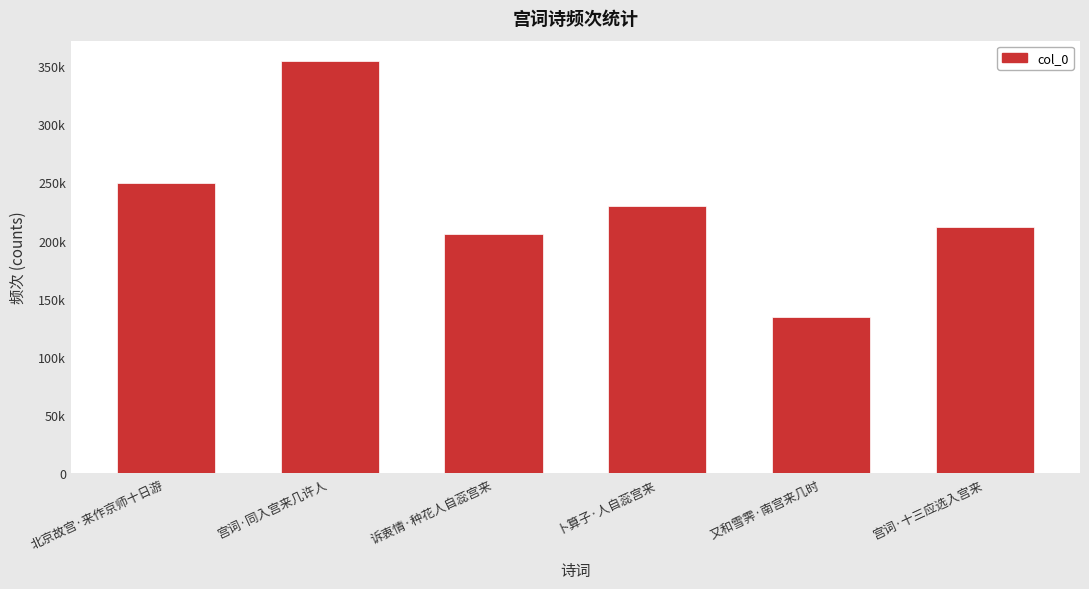

Rank the categories by value from highest to lowest.

宫词·同入宫来几许人, 北京故宫·来作京师十日游, 卜算子·人自蕊宫来, 宫词·十三应选入宫来, 诉衷情·种花人自蕊宫来, 又和雪霁·南宫来几时